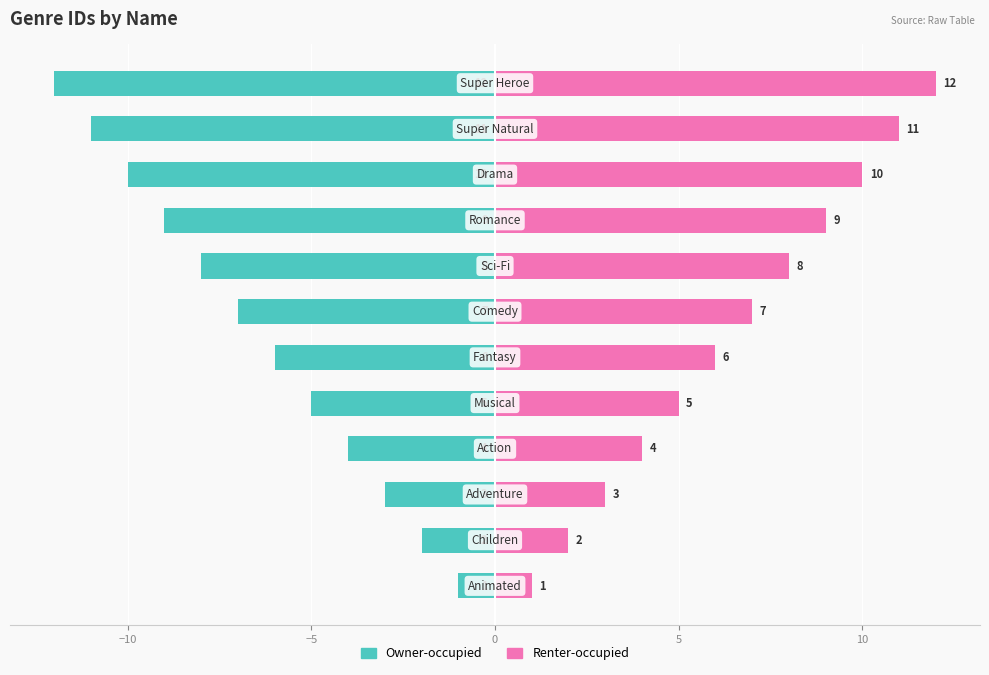

What is the value of the Renter-occupied bar at the 2nd from the left?

2